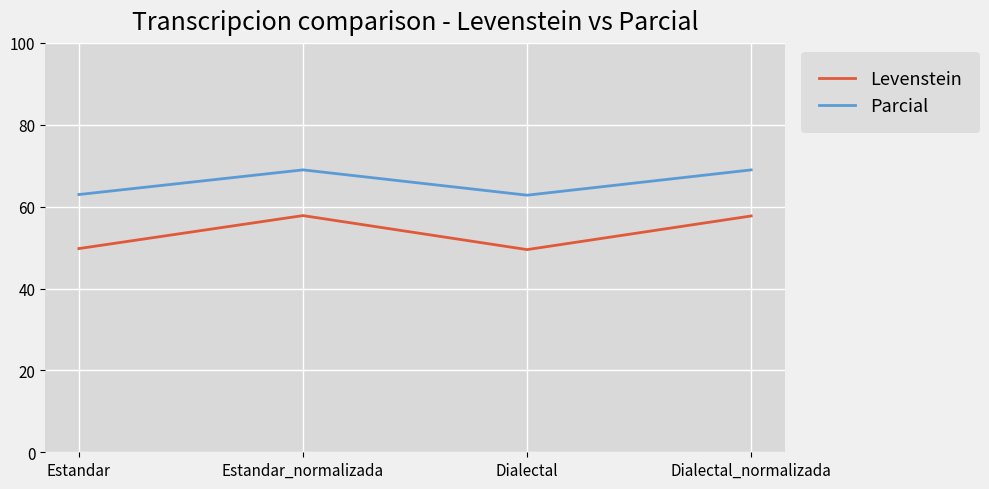

What is the sum of the Parcial values at Dialectal and Dialectal_normalizada?

131.8